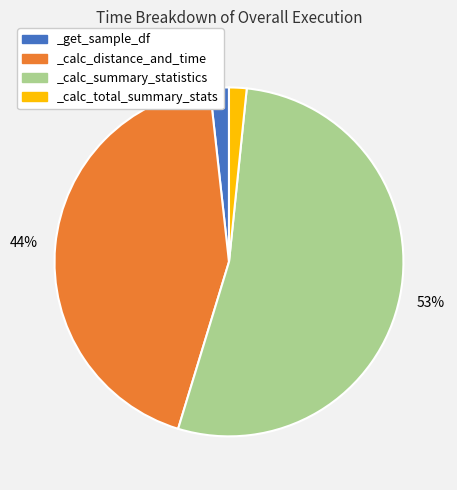

Which category has the biggest portion of the pie?

_calc_summary_statistics